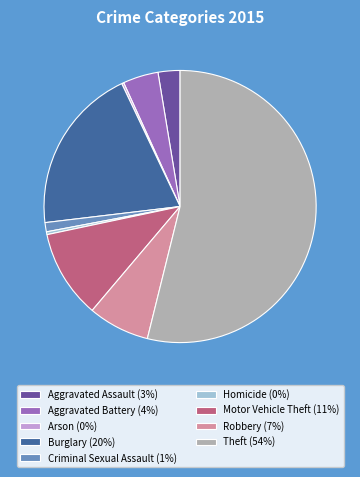

Combined, do Theft (54%) and Criminal Sexual Assault (1%) account for over 50%?

Yes